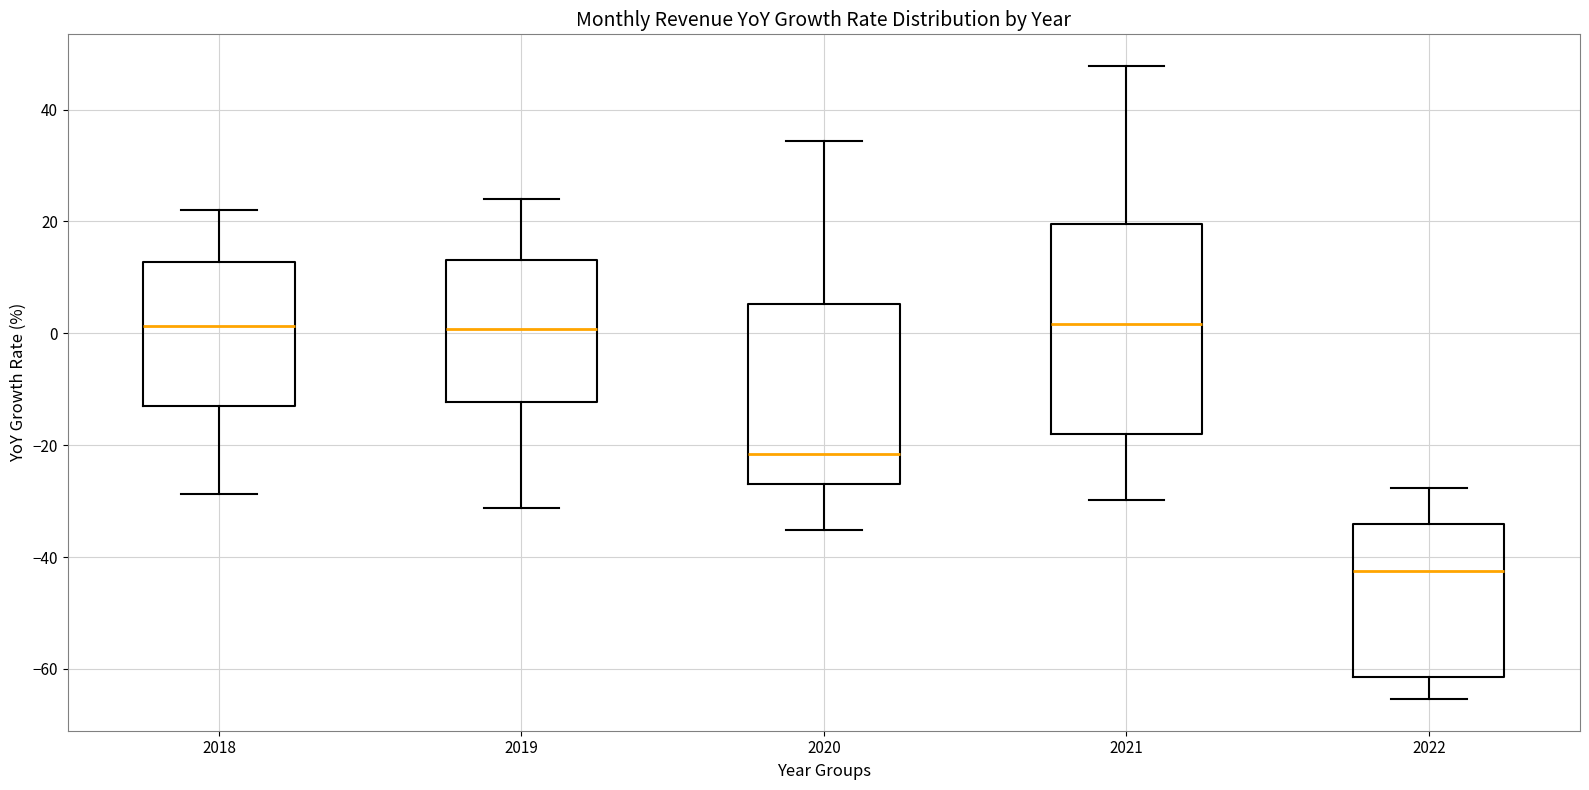

Reading left to right, transcribe this box plot: for each box, give where its median line is, the range the box spans, and where its two whiskers end, as read against the y-axis. The values are not printed on the chart, so give them approximately, as read against the axis.

2018: median 2, box -14 to 12, whiskers -28 to 22
2019: median 0, box -12 to 14, whiskers -32 to 24
2020: median -22, box -26 to 6, whiskers -36 to 34
2021: median 2, box -18 to 20, whiskers -30 to 48
2022: median -42, box -62 to -34, whiskers -66 to -28